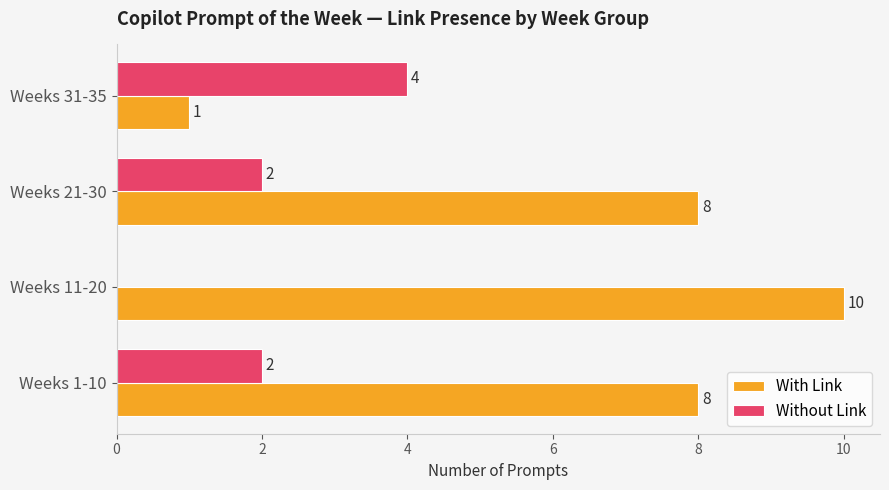

Between Weeks 21-30 and Weeks 31-35, which series saw the biggest shift?

With Link